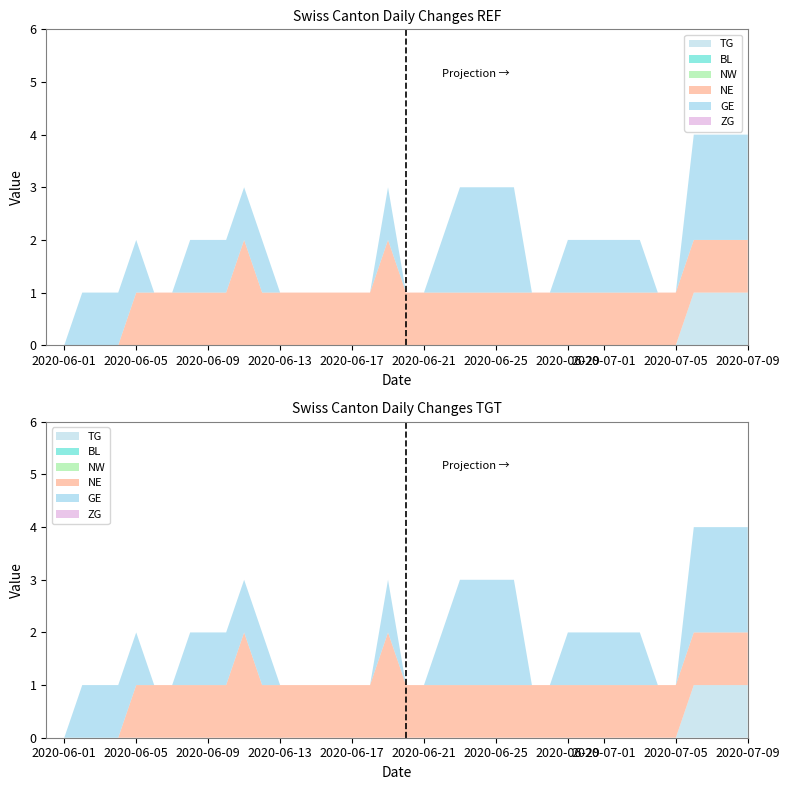

Reading right to left, transcribe all the data shown in this chart.

TG: 39=1	38=1	37=1	36=1	35=0	34=0	33=0	32=0	31=0	30=0	29=0	28=0	27=0	26=0	25=0	24=0	23=0	22=0	21=0	20=0	19=0	18=0	17=0	16=0	15=0	14=0	13=0	12=0	11=0	10=0	9=0	8=0	7=0	6=0	5=0	4=0	3=0	2=0	1=0	0=0
BL: 39=0	38=0	37=0	36=0	35=0	34=0	33=0	32=0	31=0	30=0	29=0	28=0	27=0	26=0	25=0	24=0	23=0	22=0	21=0	20=0	19=0	18=0	17=0	16=0	15=0	14=0	13=0	12=0	11=0	10=0	9=0	8=0	7=0	6=0	5=0	4=0	3=0	2=0	1=0	0=0
NW: 39=0	38=0	37=0	36=0	35=0	34=0	33=0	32=0	31=0	30=0	29=0	28=0	27=0	26=0	25=0	24=0	23=0	22=0	21=0	20=0	19=0	18=0	17=0	16=0	15=0	14=0	13=0	12=0	11=0	10=0	9=0	8=0	7=0	6=0	5=0	4=0	3=0	2=0	1=0	0=0
NE: 39=1	38=1	37=1	36=1	35=1	34=1	33=1	32=1	31=1	30=1	29=1	28=1	27=1	26=1	25=1	24=1	23=1	22=1	21=1	20=1	19=2	18=1	17=1	16=1	15=1	14=1	13=1	12=1	11=2	10=1	9=1	8=1	7=1	6=1	5=1	4=0	3=0	2=0	1=0	0=0
GE: 39=2	38=2	37=2	36=2	35=0	34=0	33=1	32=1	31=1	30=1	29=1	28=0	27=0	26=2	25=2	24=2	23=2	22=1	21=0	20=0	19=1	18=0	17=0	16=0	15=0	14=0	13=0	12=1	11=1	10=1	9=1	8=1	7=0	6=0	5=1	4=1	3=1	2=1	1=0	0=0
ZG: 39=0	38=0	37=0	36=0	35=0	34=0	33=0	32=0	31=0	30=0	29=0	28=0	27=0	26=0	25=0	24=0	23=0	22=0	21=0	20=0	19=0	18=0	17=0	16=0	15=0	14=0	13=0	12=0	11=0	10=0	9=0	8=0	7=0	6=0	5=0	4=0	3=0	2=0	1=0	0=0